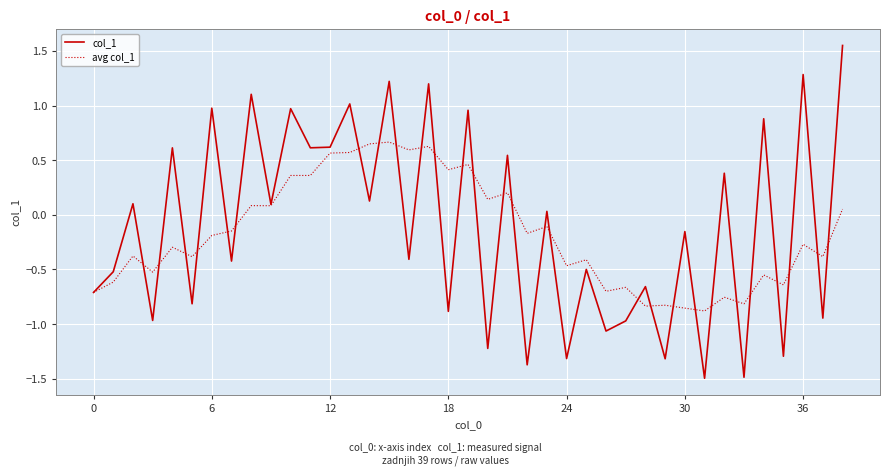

Which series has the largest range (max minus min)?

col_1